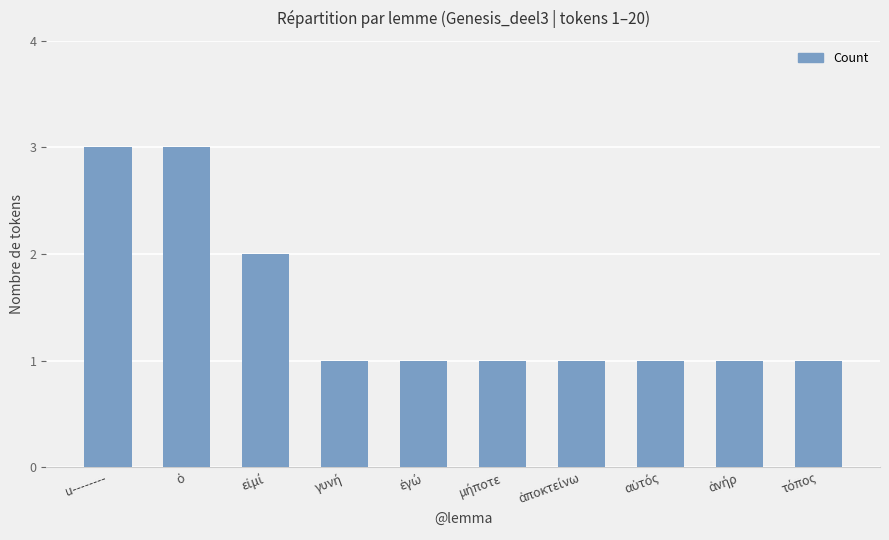

What is the sum of all values?

15